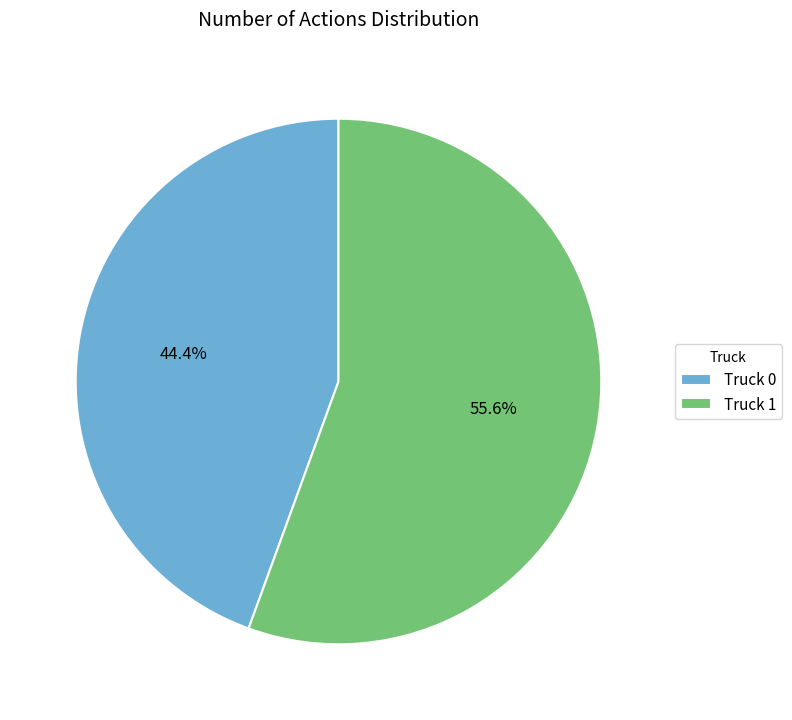

How many segments does this pie chart have?

2